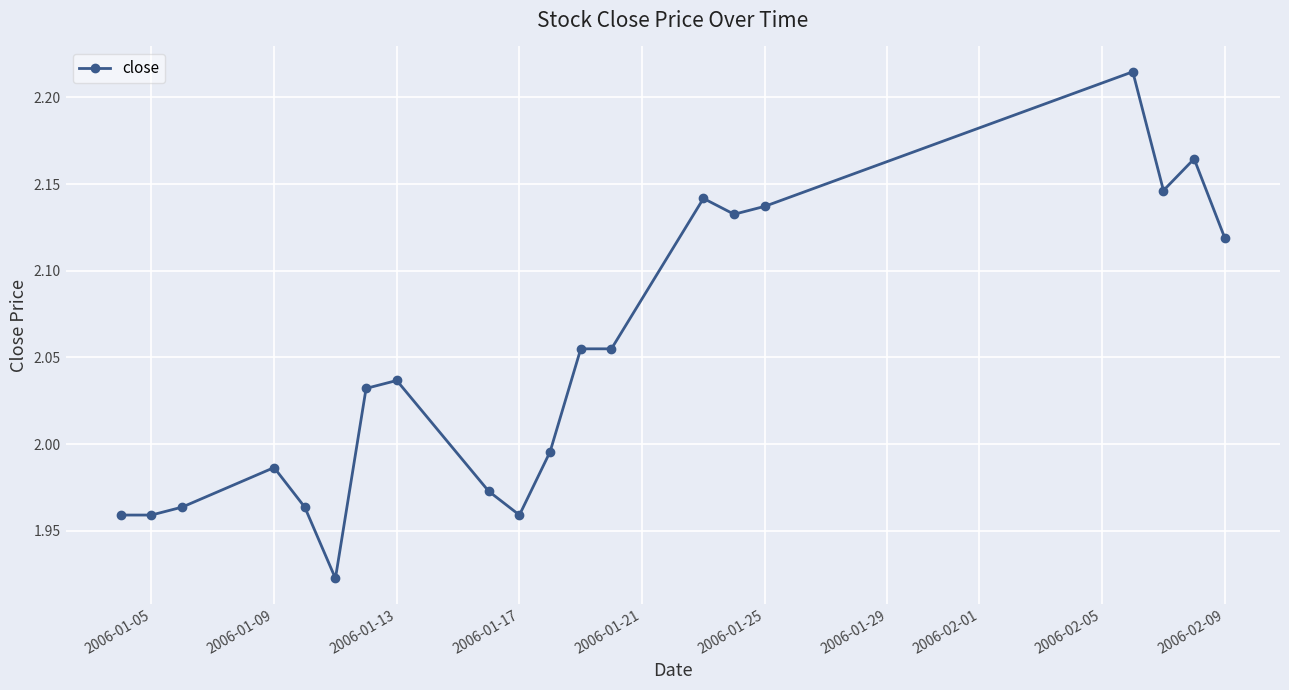

What is the difference between the maximum and minimum values?

0.3